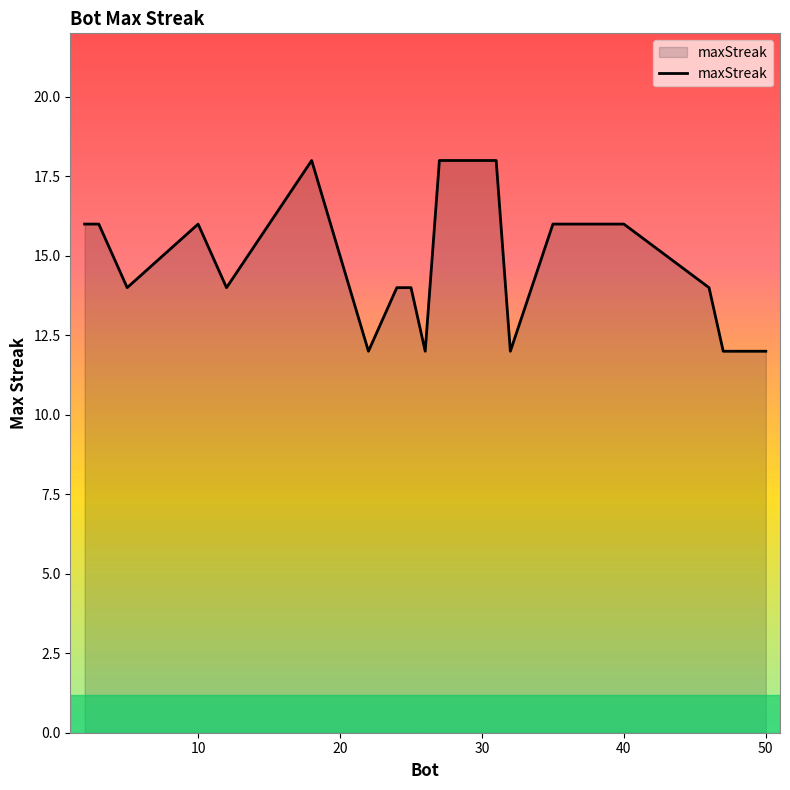

What is the minimum value shown in the chart?

12